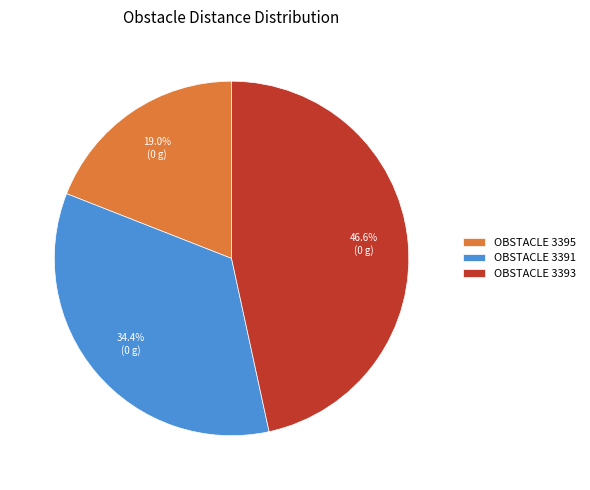

Count the number of slices in the pie.

3